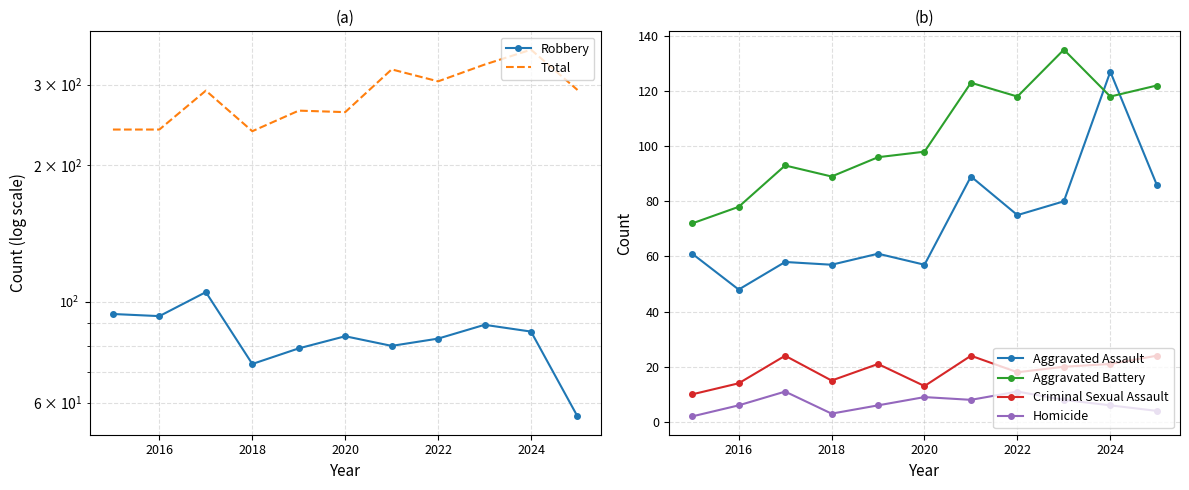

Where is Aggravated Battery nearest to the value 103?

2020